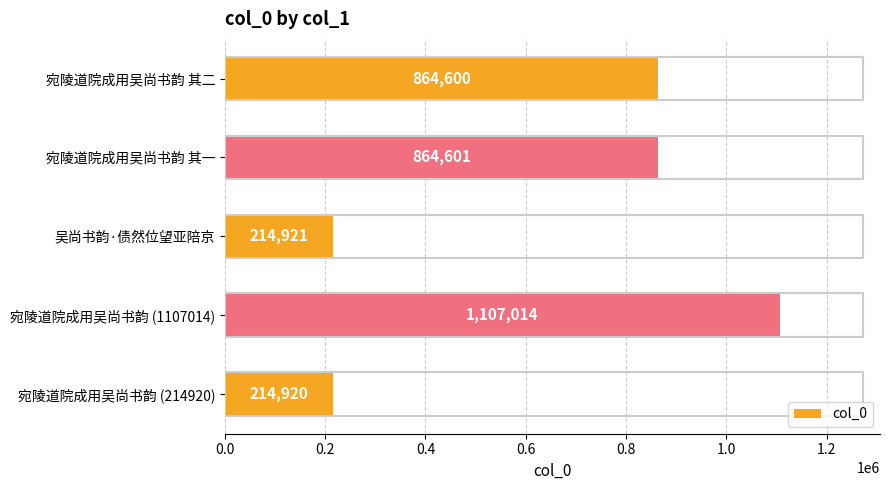

How many data points does each series have?

5